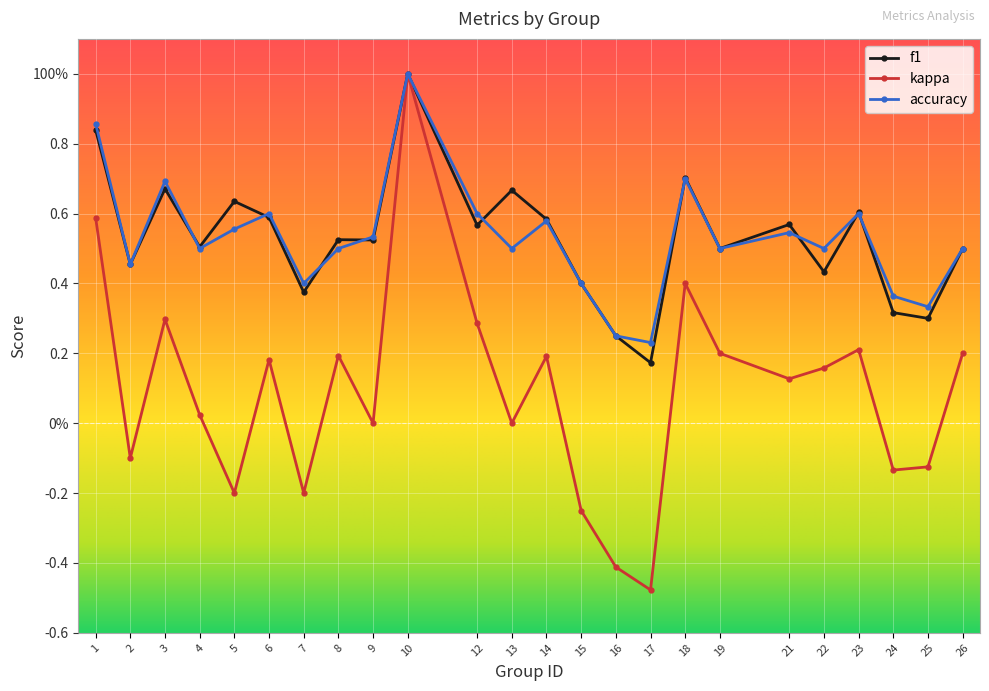

How many interior local peaks does the accuracy series have?

7